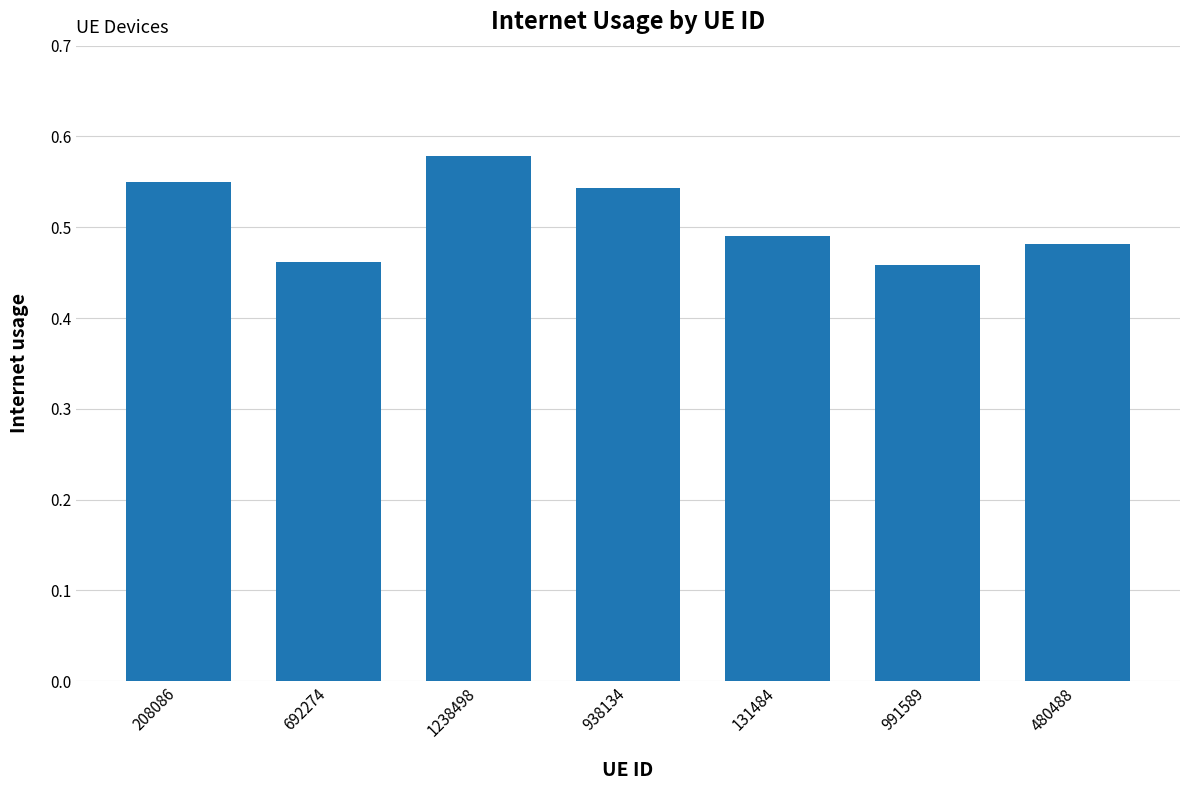

Is it true that the value at 991589 is 0.8?

False